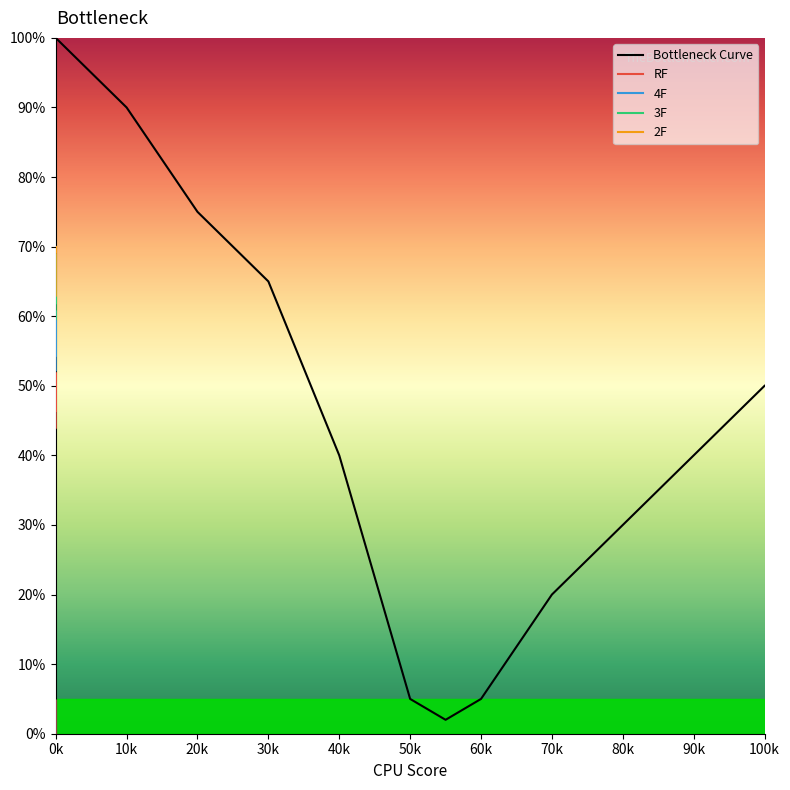

What value does the 2F series have at 0k?

69.2